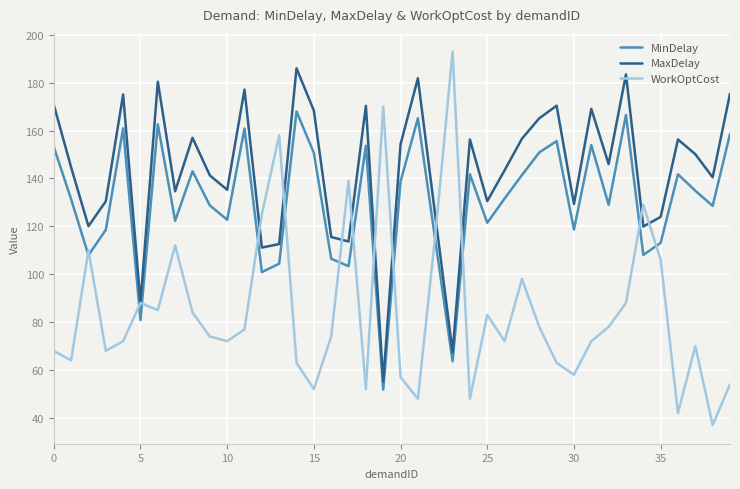

List the series in order of their peak value, highest first.

WorkOptCost, MaxDelay, MinDelay